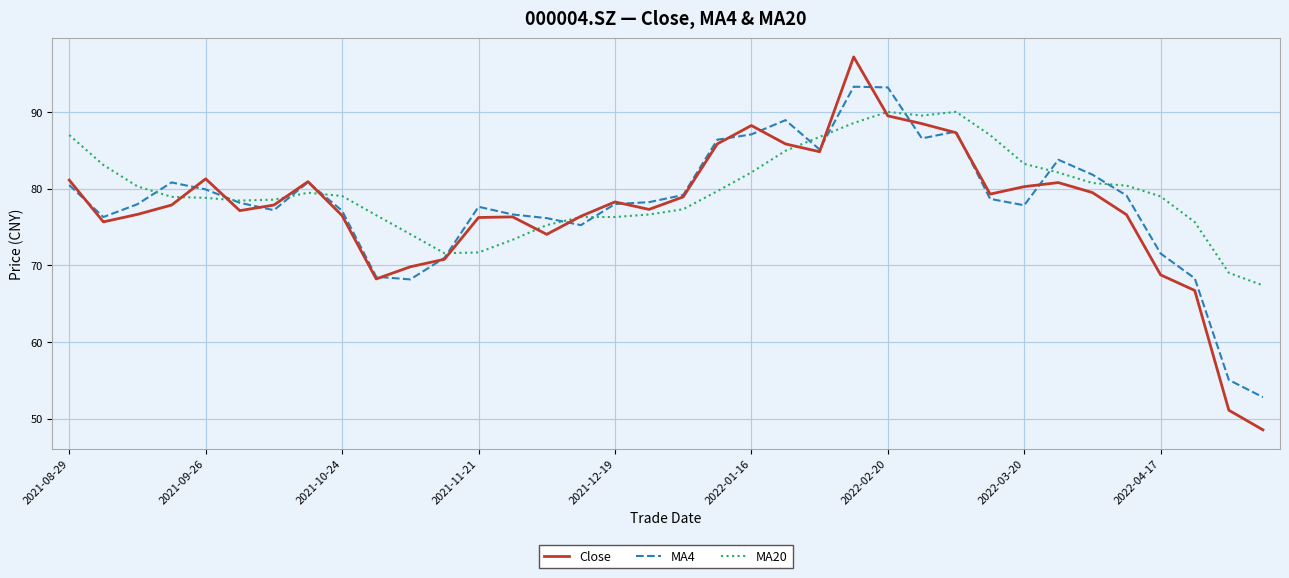

What is the maximum value shown in the chart?

97.2